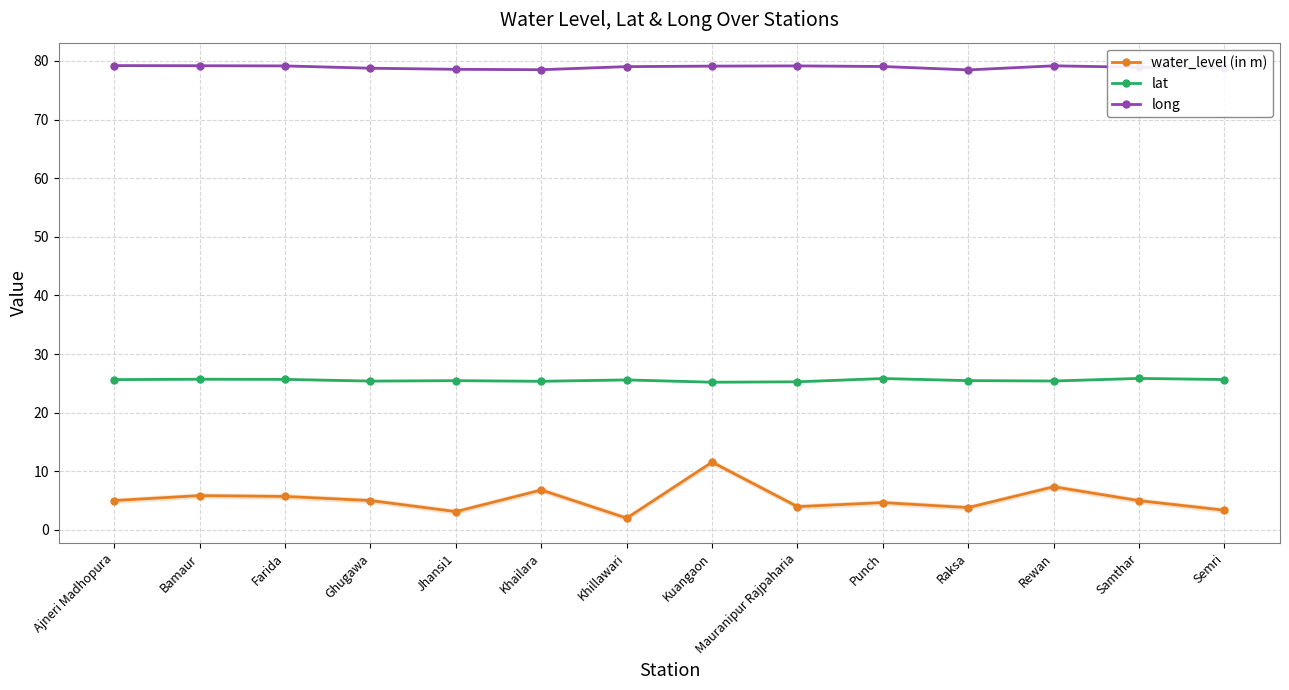

Reading left to right, list all the values displayed in this chart.

water_level (in m): Ajneri Madhopura=5.0	Bamaur=5.8	Farida=5.7	Ghugawa=5.0	Jhansi1=3.1	Khailara=6.8	Khillawari=2.0	Kuangaon=11.6	Mauranipur Rajpaharia=4.0	Punch=4.7	Raksa=3.8	Rewan=7.3	Samthar=5.0	Semri=3.4
lat: Ajneri Madhopura=25.6	Bamaur=25.7	Farida=25.7	Ghugawa=25.4	Jhansi1=25.5	Khailara=25.3	Khillawari=25.6	Kuangaon=25.2	Mauranipur Rajpaharia=25.3	Punch=25.8	Raksa=25.5	Rewan=25.4	Samthar=25.8	Semri=25.6
long: Ajneri Madhopura=79.2	Bamaur=79.2	Farida=79.1	Ghugawa=78.8	Jhansi1=78.6	Khailara=78.5	Khillawari=79.0	Kuangaon=79.1	Mauranipur Rajpaharia=79.2	Punch=79.0	Raksa=78.5	Rewan=79.2	Samthar=78.9	Semri=78.8